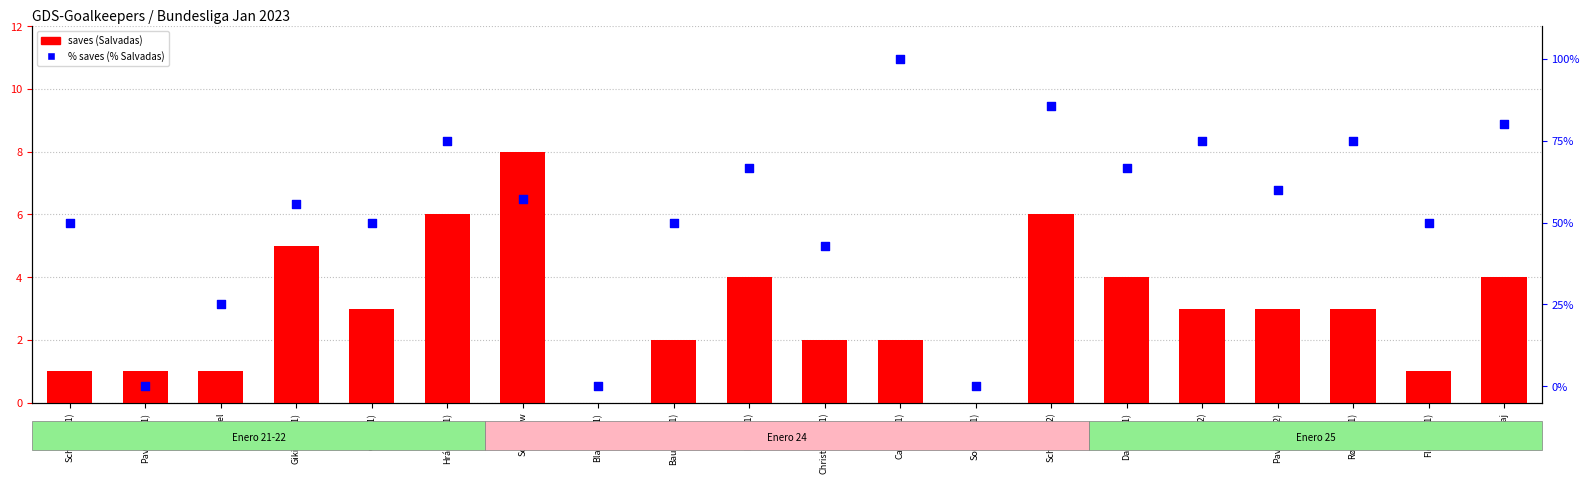

At how many categories does at least one series exceed 2?

17